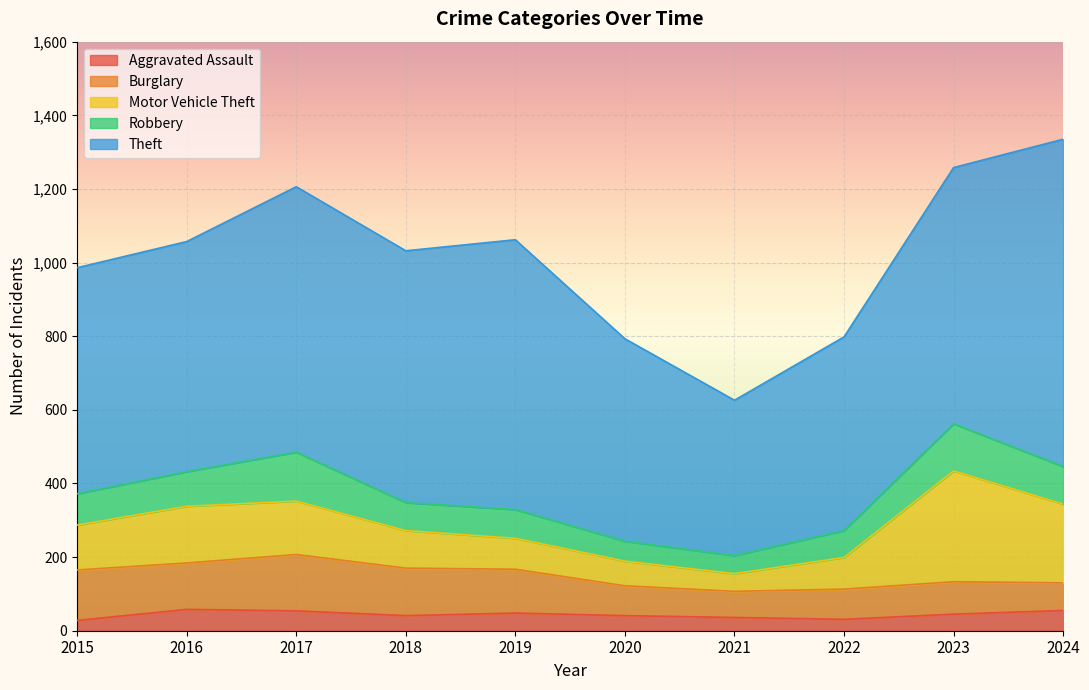

What is the value of the Aggravated Assault point at the 1st from the left?

28